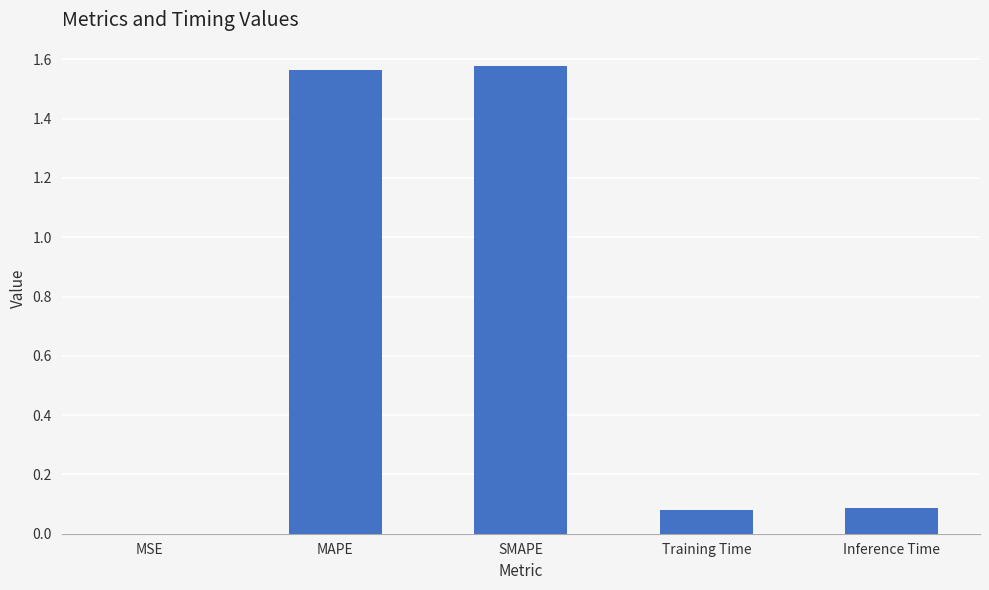

What is the change in value from MSE to MAPE?

+1.6